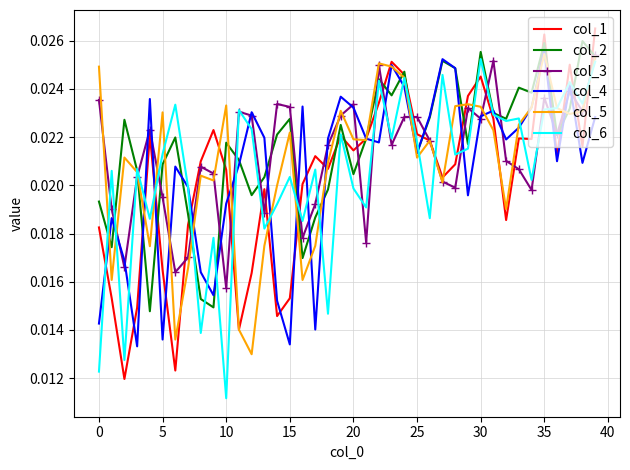

True or false: col_6 and col_1 cross at least once.

True